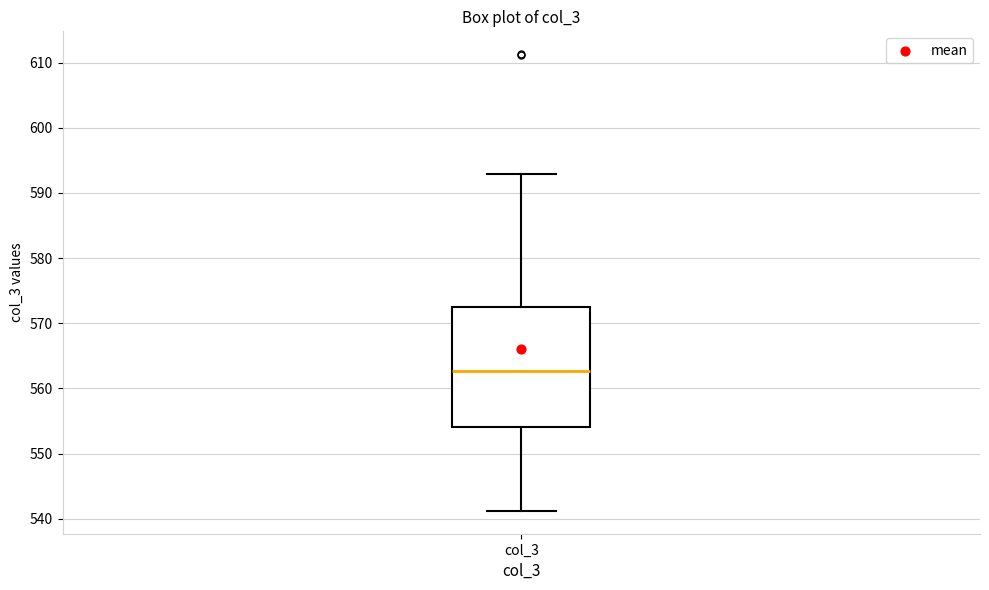

Transcribe this box plot: give where the median line is, the range the box spans, and where the two whiskers end, as read against the y-axis. The values are not printed on the chart, so give them approximately, as read against the axis.

median 563, box 554 to 572, whiskers 541 to 593